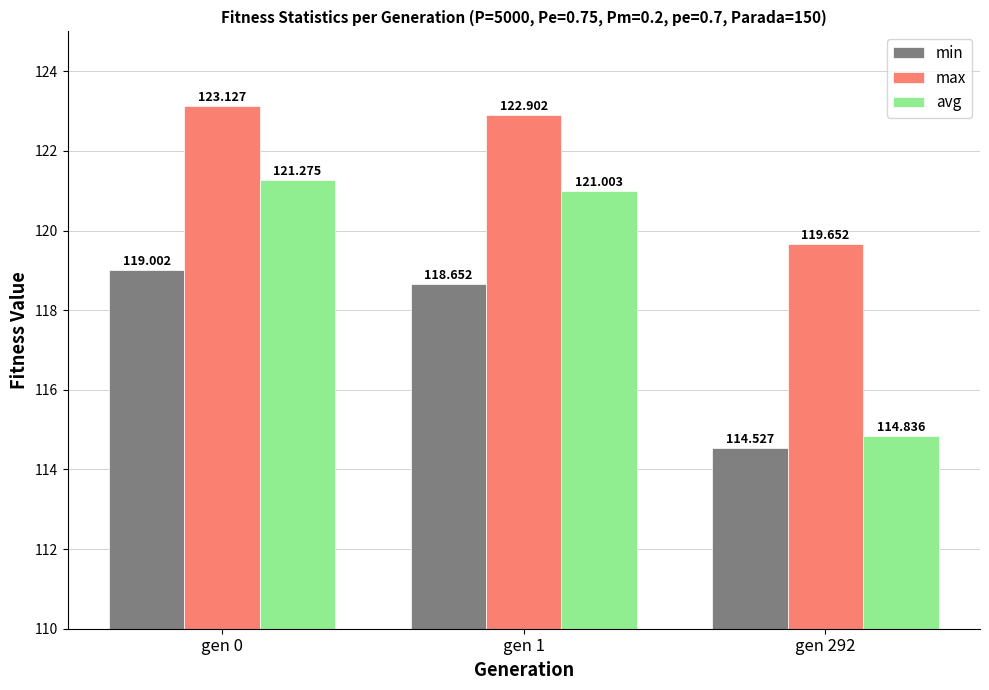

Is the value of min at gen 1 greater than the value of max at gen 0?

No